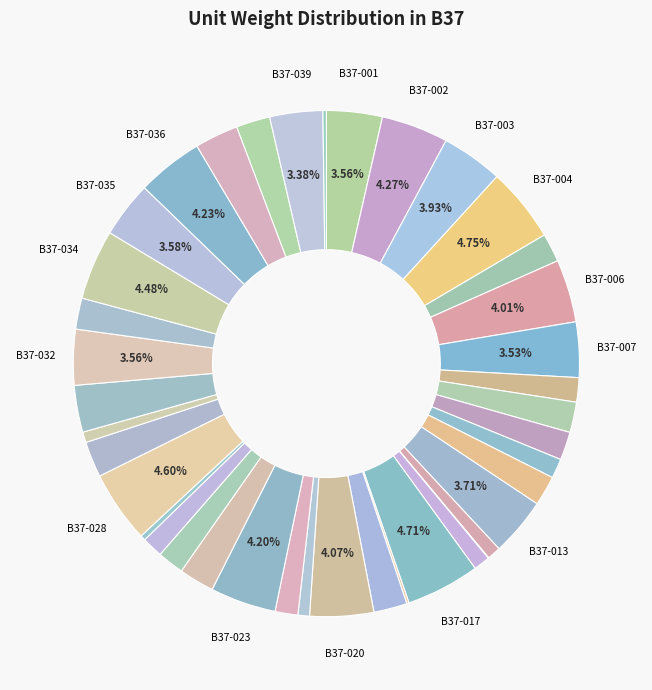

To the nearest percent, what is the difference between the largest and smallest slice percentages?

5%